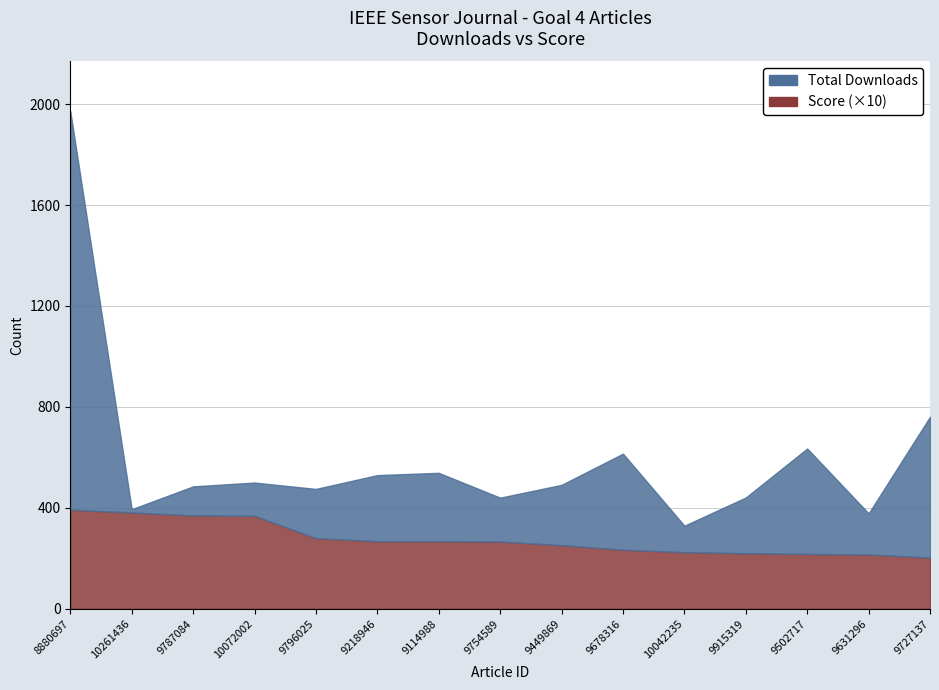

Reading right to left, what are all the values shown in this chart?

Total Downloads: 9727137=558.0	9631296=163.0	9502717=418.0	9915319=221.0	10042235=105.0	9678316=381.0	9449869=239.0	9754589=174.0	9114988=271.0	9218946=262.0	9796025=195.0	10072002=132.0	9787084=115.0	10261436=13.0	8880697=1580.0
Score: 9727137=20.3	9631296=21.5	9502717=21.7	9915319=22.0	10042235=22.4	9678316=23.3	9449869=25.2	9754589=26.6	9114988=26.7	9218946=26.7	9796025=28.0	10072002=36.8	9787084=37.0	10261436=38.1	8880697=39.2